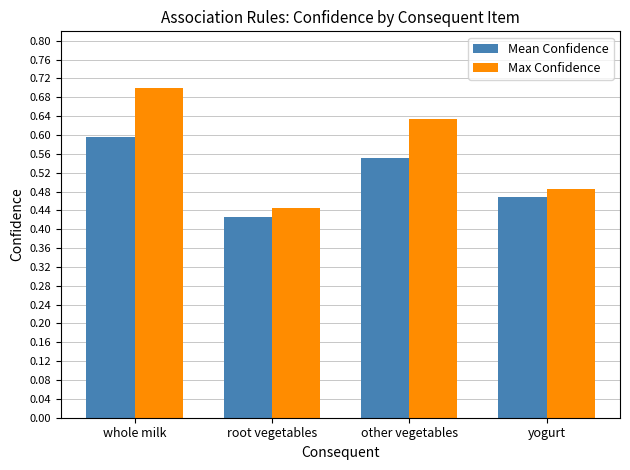

Count the Mean Confidence values in the range 0 to 1.

4